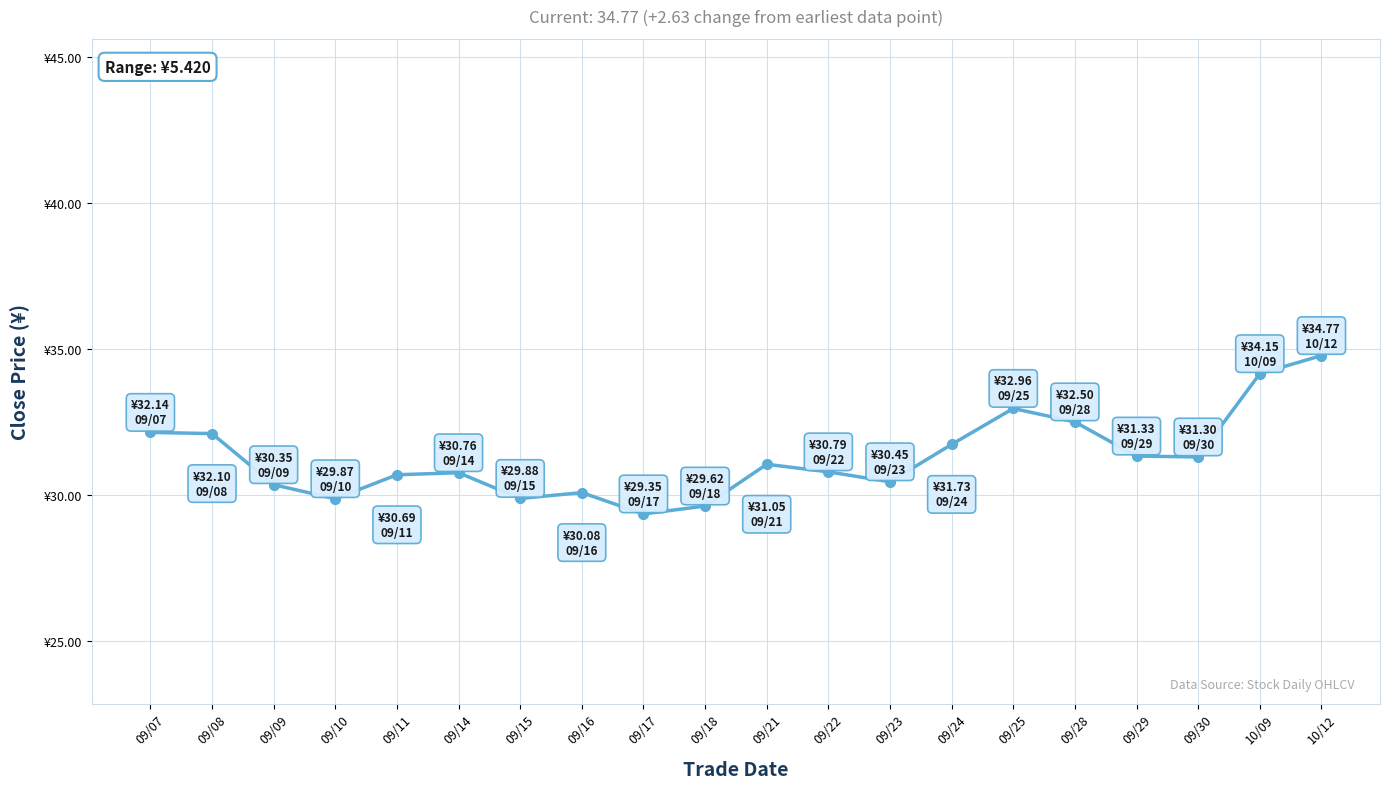

At which category does the data reach its first local peak?

09/14